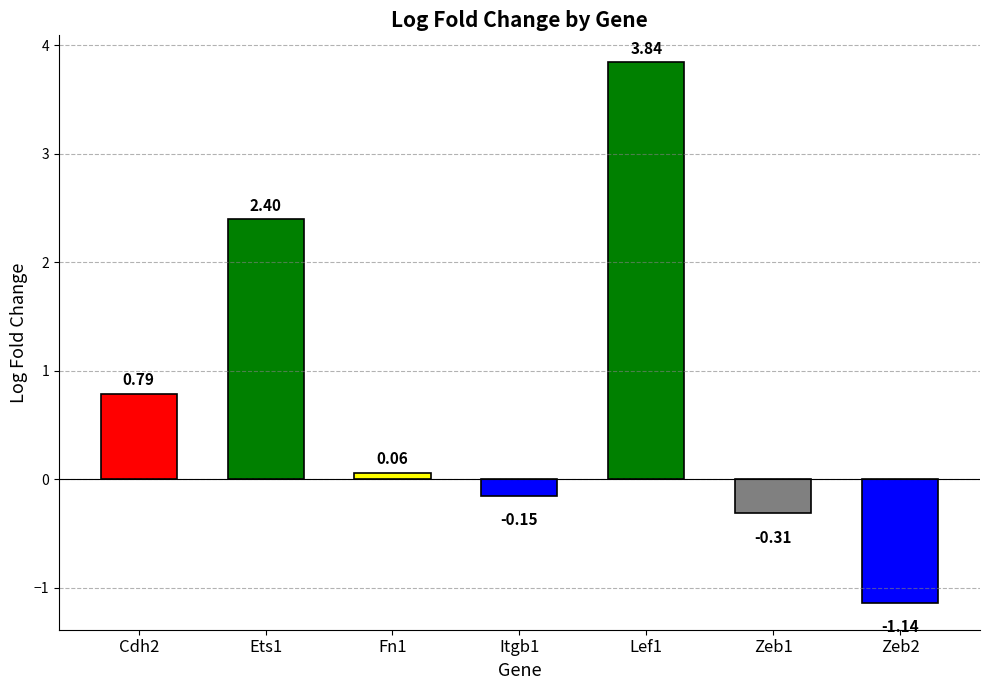

What is the change in value from Cdh2 to Fn1?

-0.7